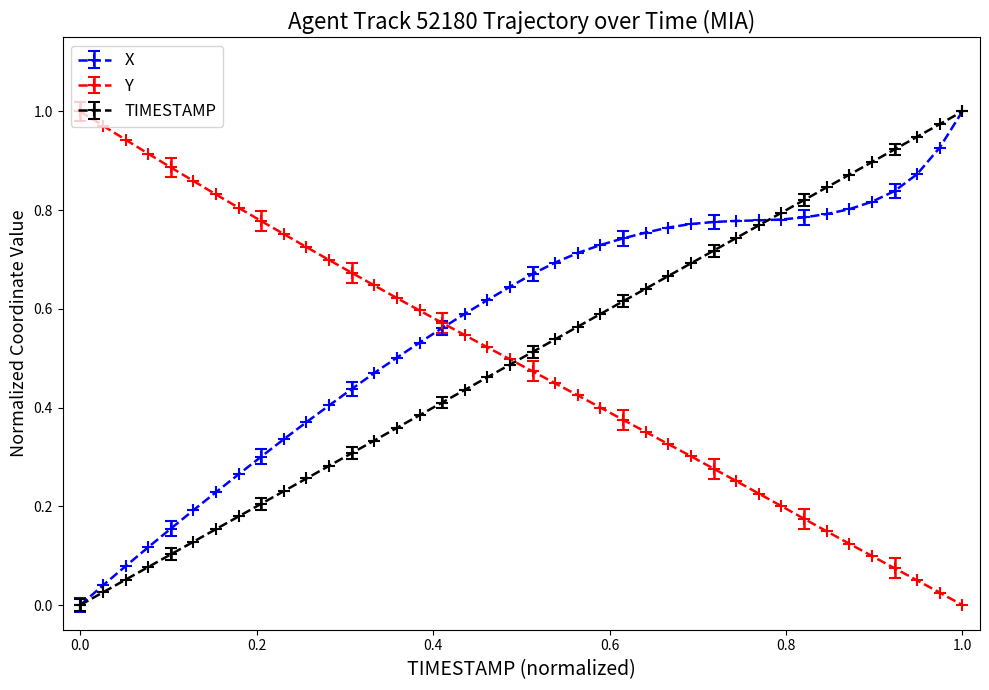

True or false: Y has more than 2 points higher than both neighbors.

False